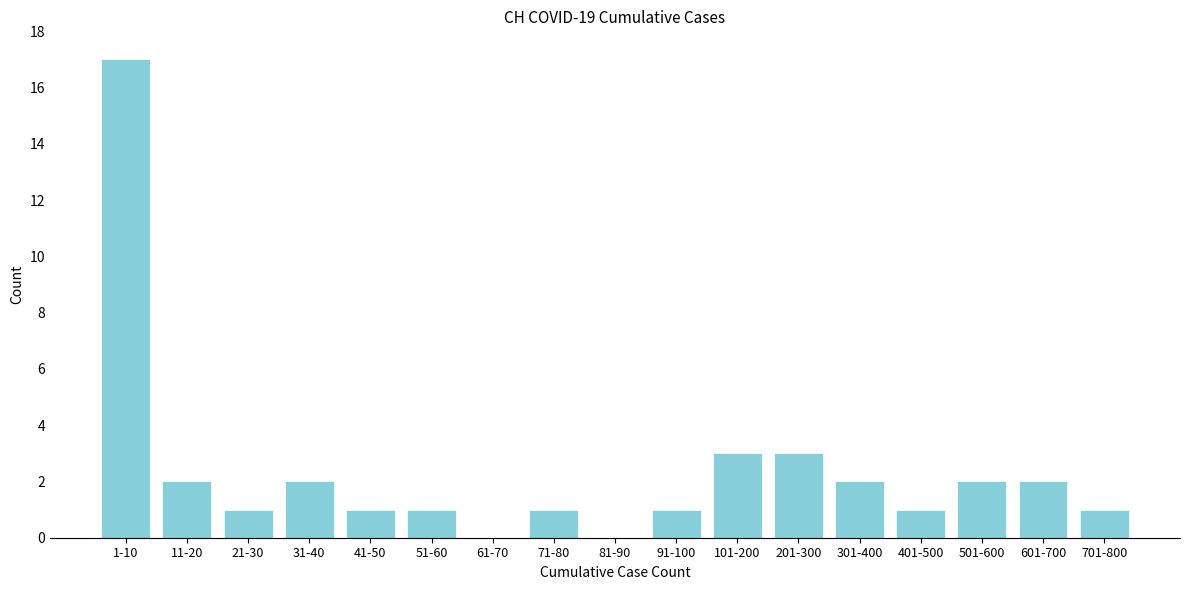

Reading right to left, transcribe all the data shown in this chart.

701-800=1	601-700=2	501-600=2	401-500=1	301-400=2	201-300=3	101-200=3	91-100=1	81-90=0	71-80=1	61-70=0	51-60=1	41-50=1	31-40=2	21-30=1	11-20=2	1-10=17